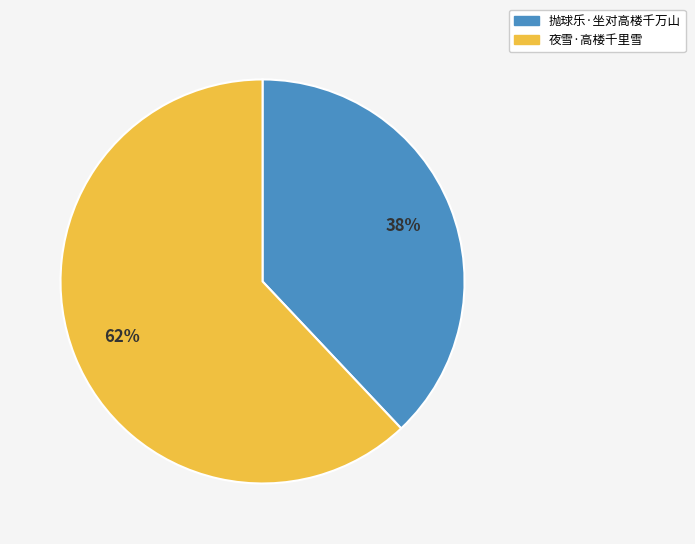

What is the majority slice?

夜雪·高楼千里雪